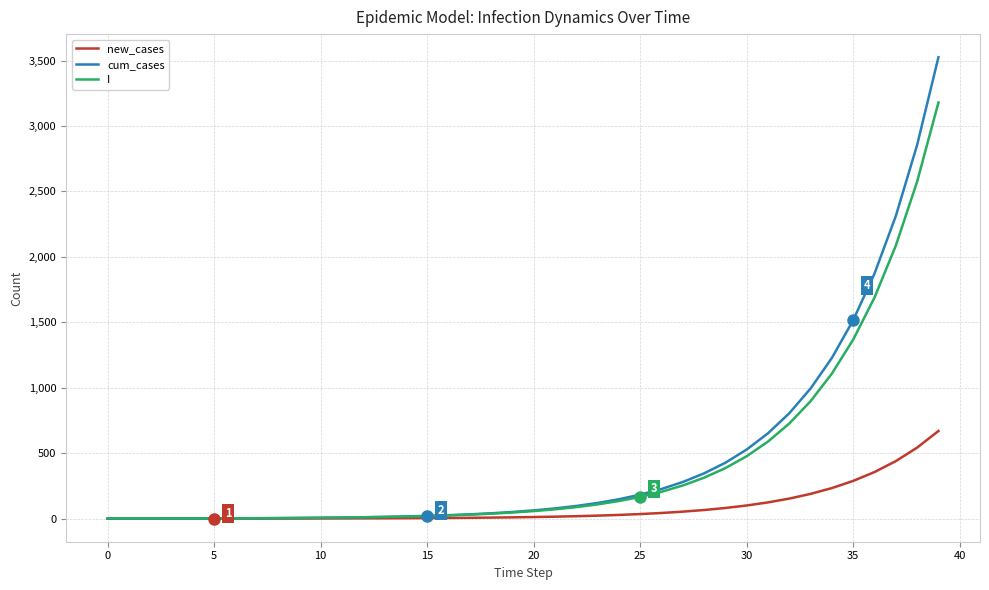

Which series has the widest spread of values?

cum_cases